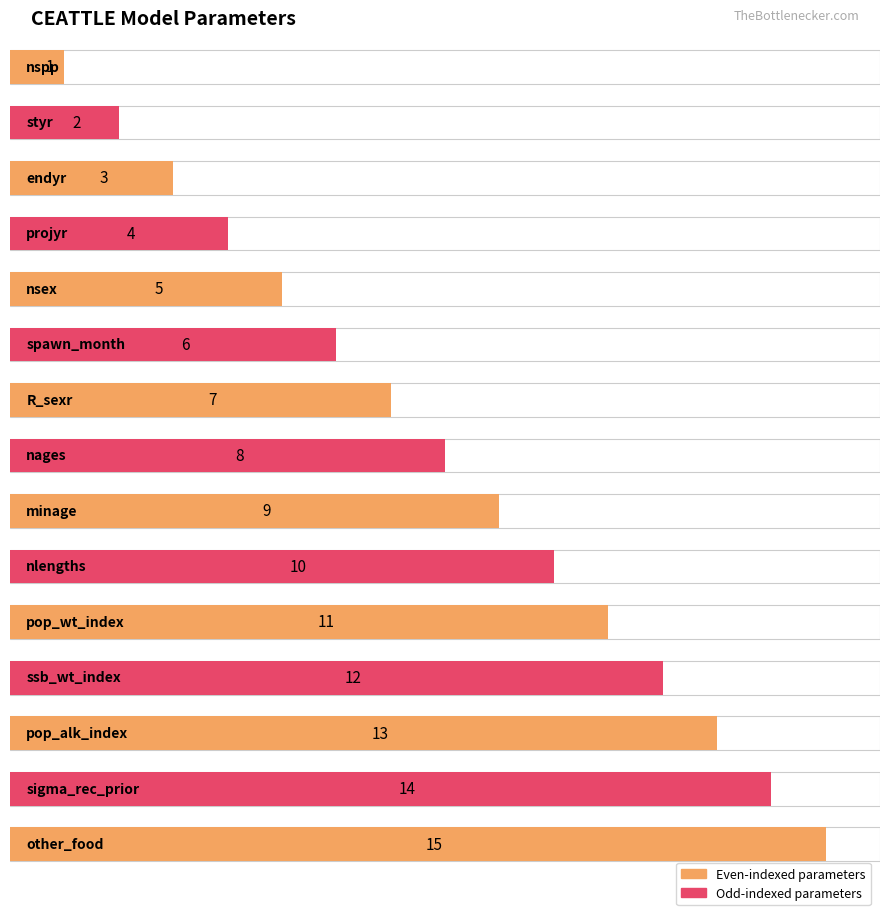

Which has a higher value, styr or nsex?

nsex